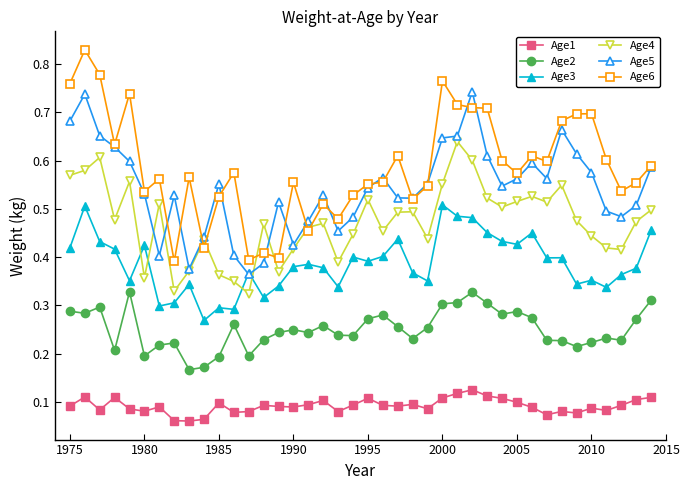

Rank the series by their maximum value, from lowest to highest.

Age1, Age2, Age3, Age4, Age5, Age6